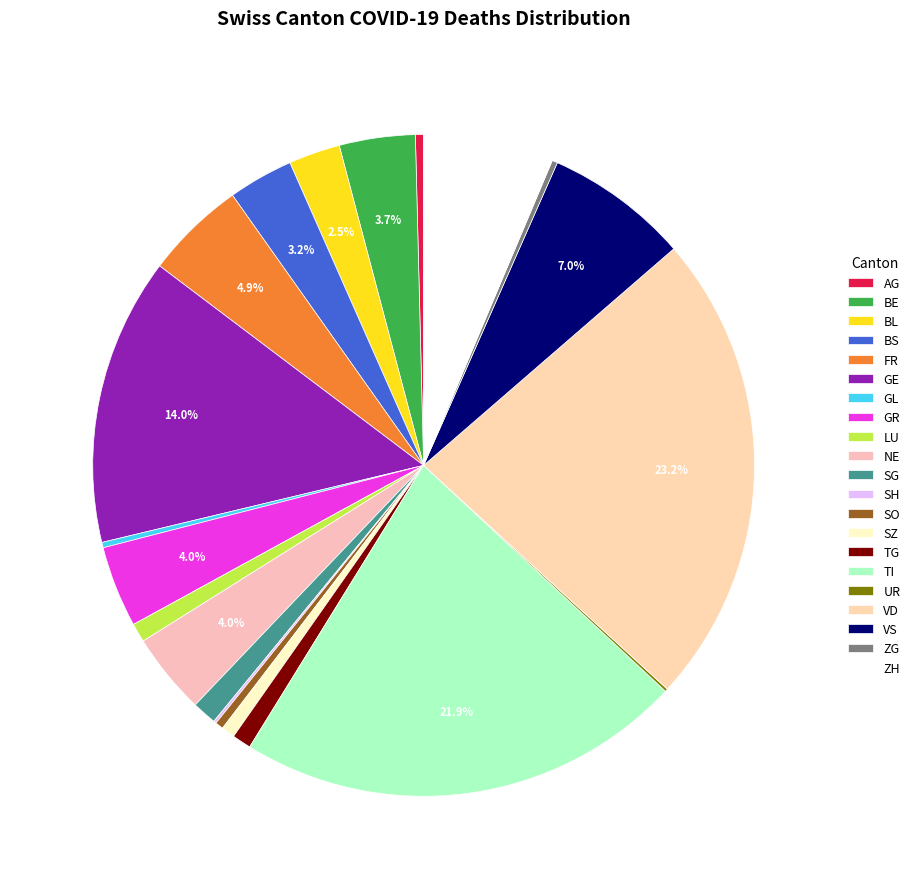

True or false: LU accounts for 1% of the total.

False